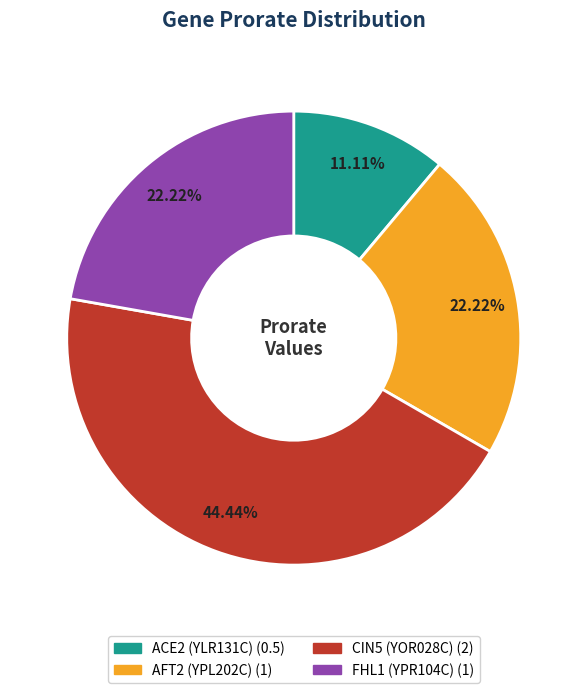

Does FHL1 (YPR104C) represent more than half of the total?

No